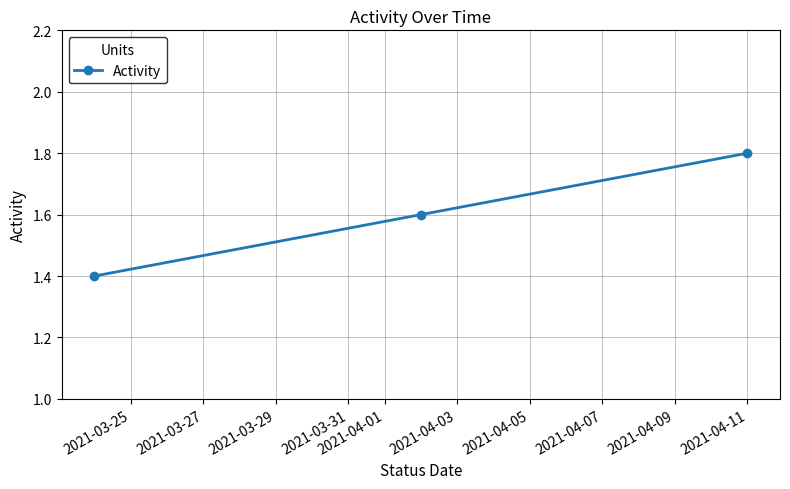

What is the value of the 2nd point from the left?

1.6